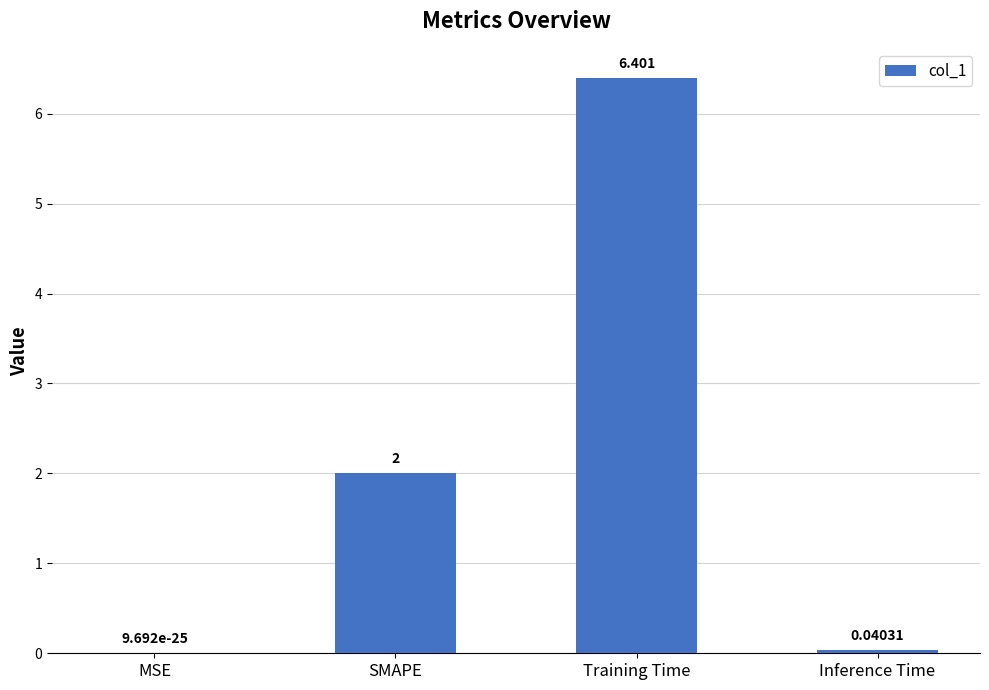

Where is the data nearest to the value 3?

SMAPE